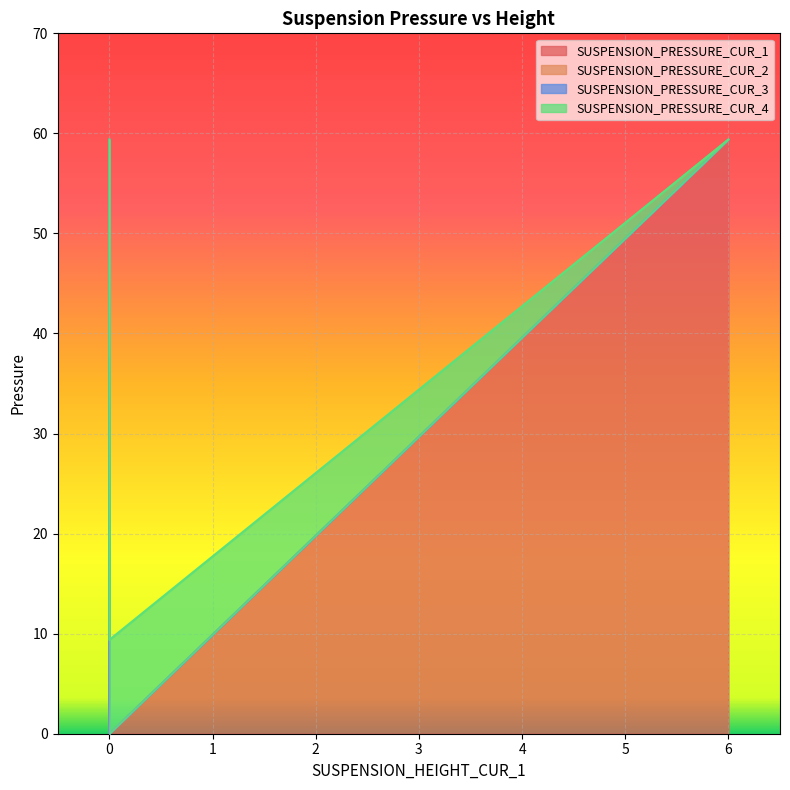

What is the difference between the maximum and minimum values in the SUSPENSION_PRESSURE_CUR_2 series?

37.5